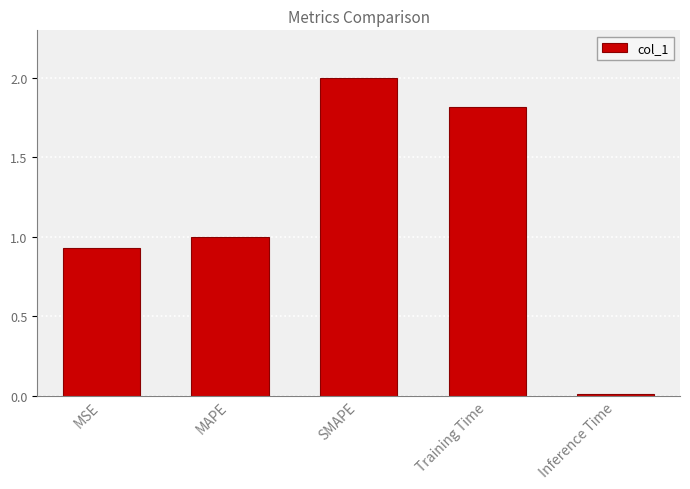

What is the label of the 2nd bar from the right?

Training Time